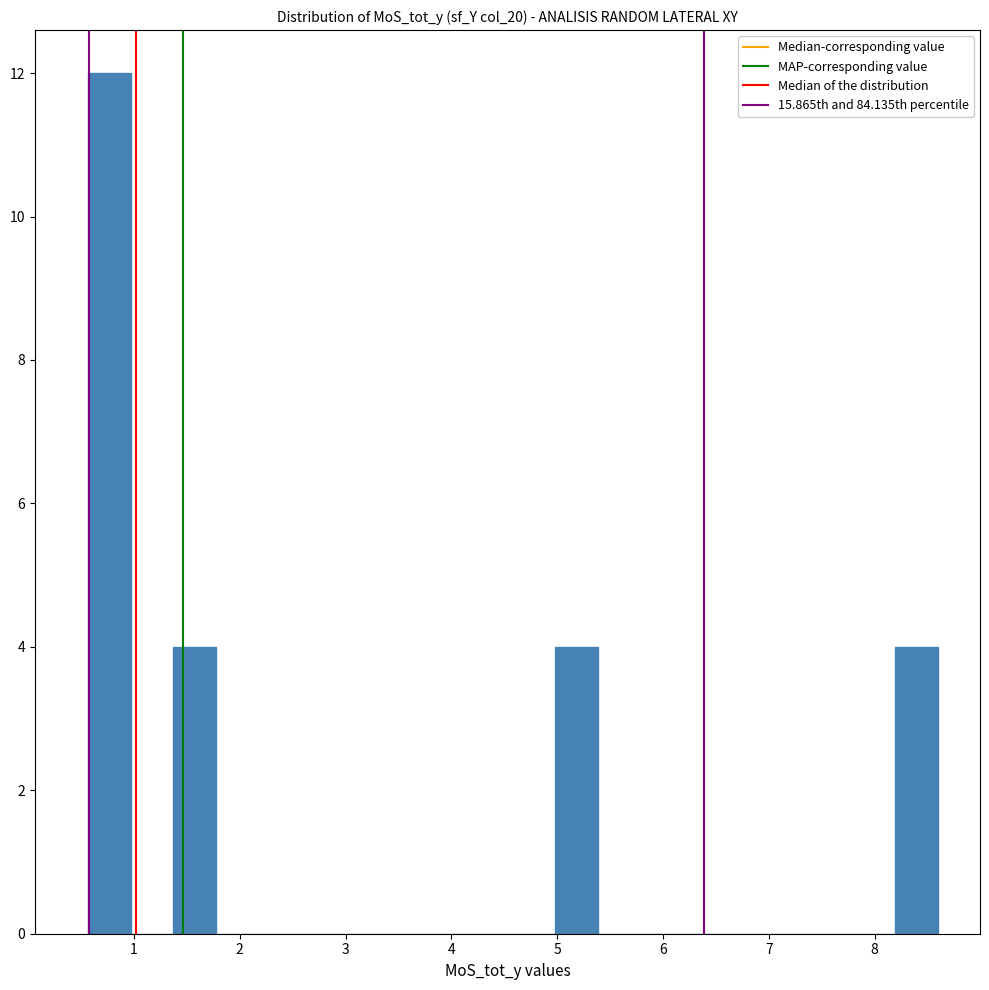

How tall is the bar that spans 5.0 to 5.4 on the x-axis? Neither the bar edges nor the heights are printed on the chart, so give them approximately, as read against the axes.

4